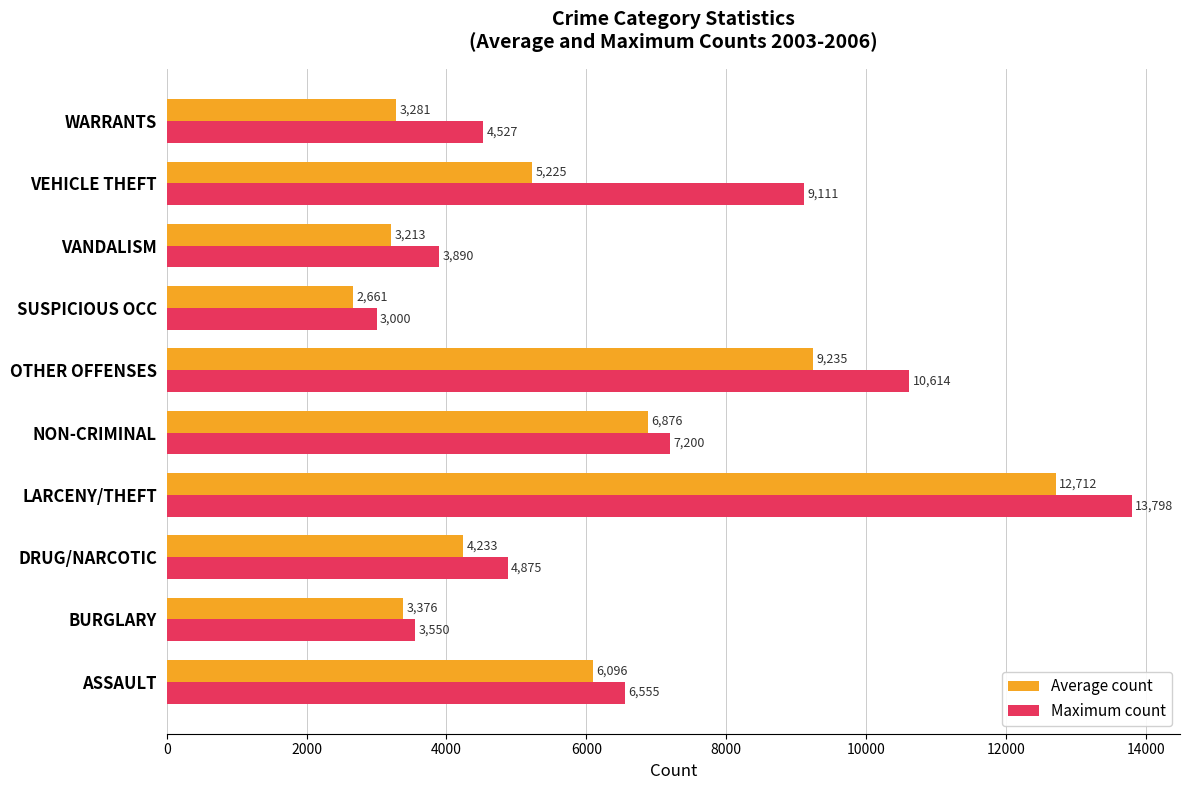

Count the number of categories in the chart.

10